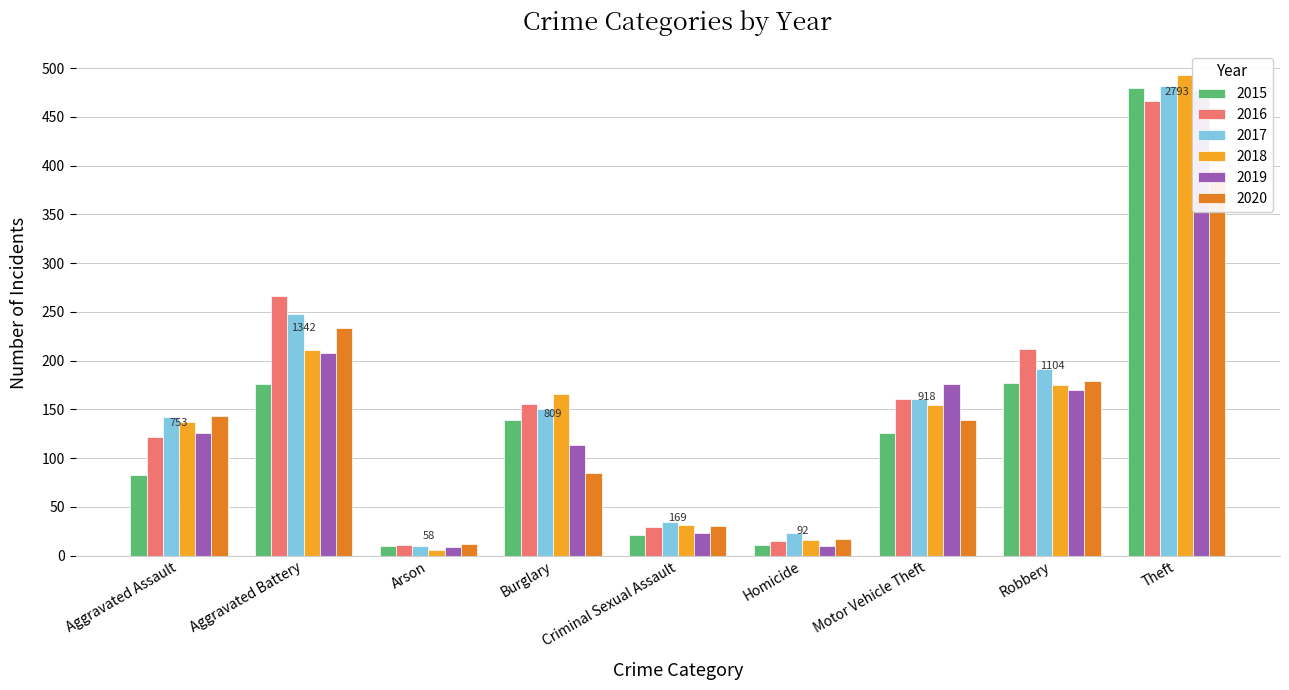

What is the difference between the 2015 values at Theft and Criminal Sexual Assault?

459